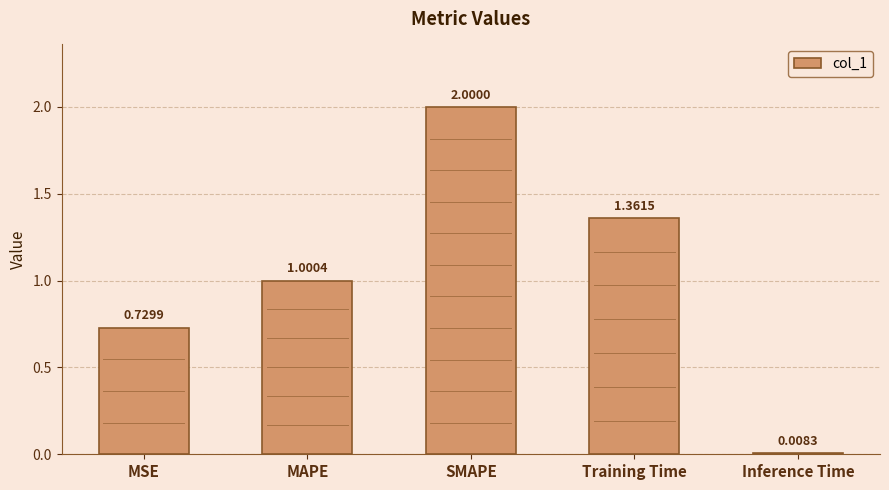

Which has a higher value, Inference Time or MSE?

MSE